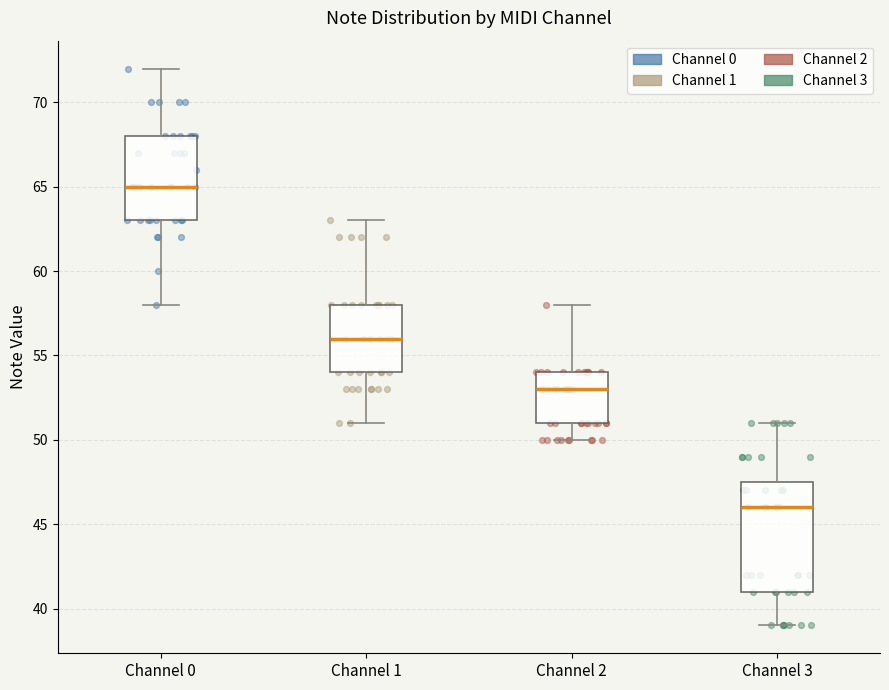

Where is the lower edge of the box for Channel 1 on the y-axis? The values are not printed on the chart, so give them approximately, as read against the axis.

54.0